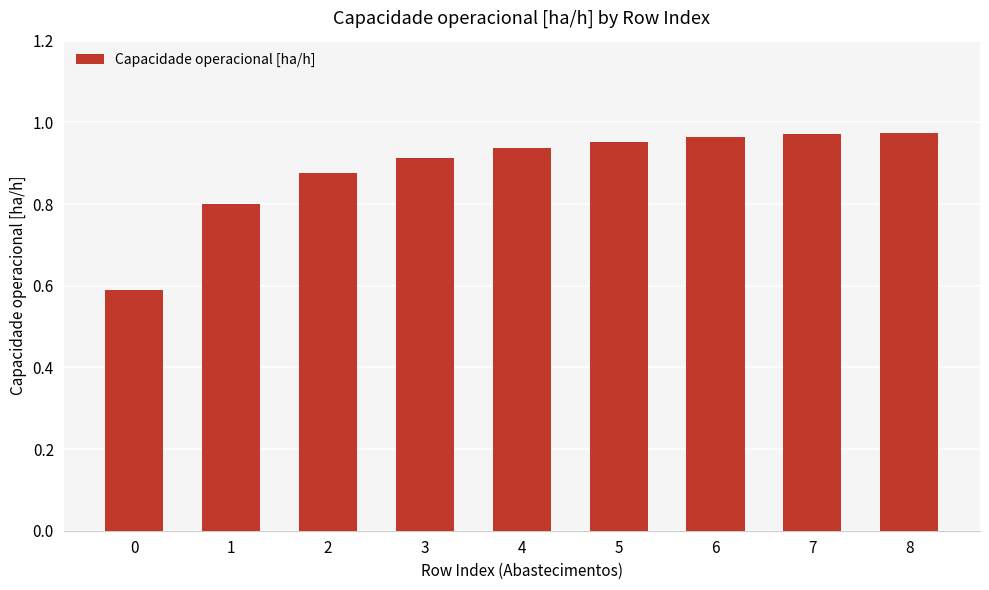

What is the difference between the maximum and minimum values?

0.4